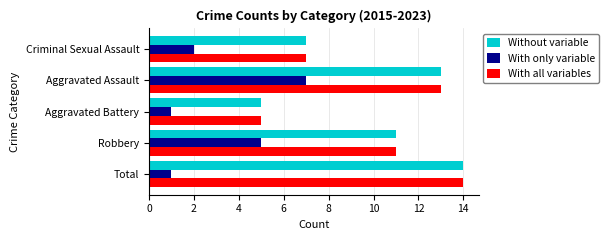

True or false: Without variable has a value of 5 at Aggravated Battery.

True